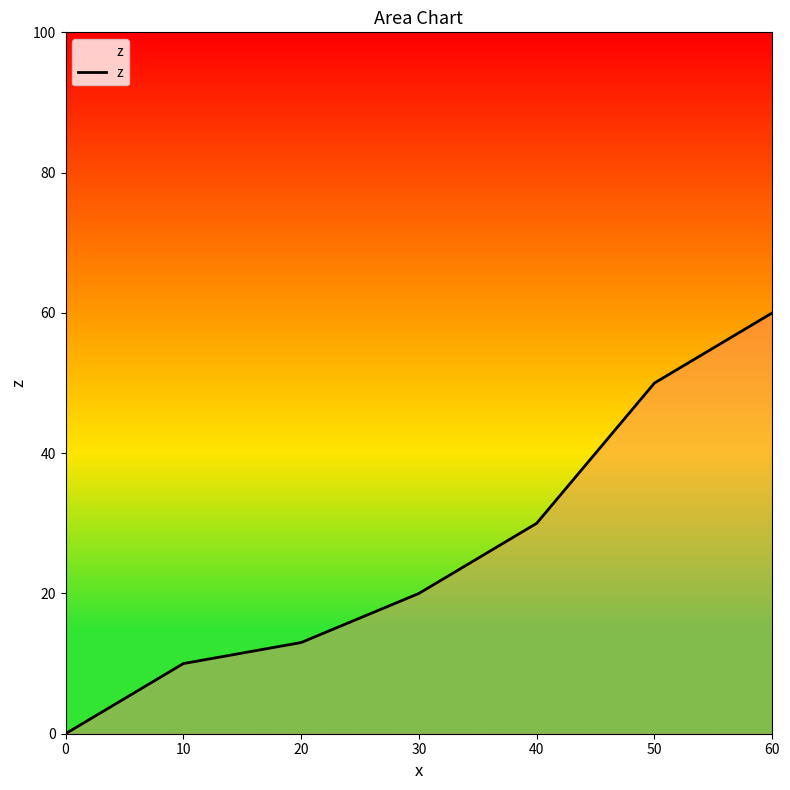

What is the average value?

26